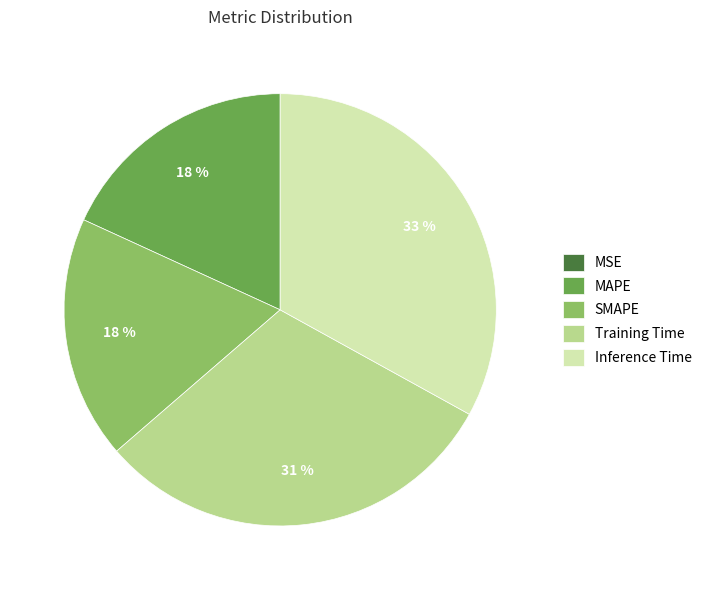

Which category has the biggest portion of the pie?

Inference Time